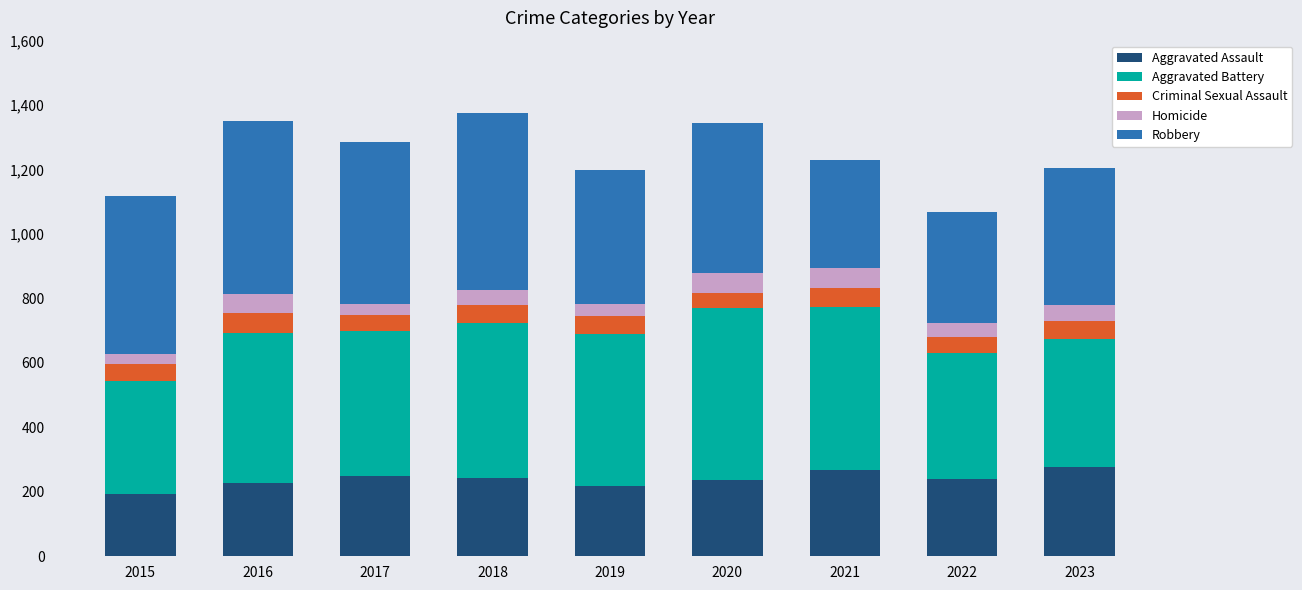

The Aggravated Assault series shows 331 at 2016. True or false?

False